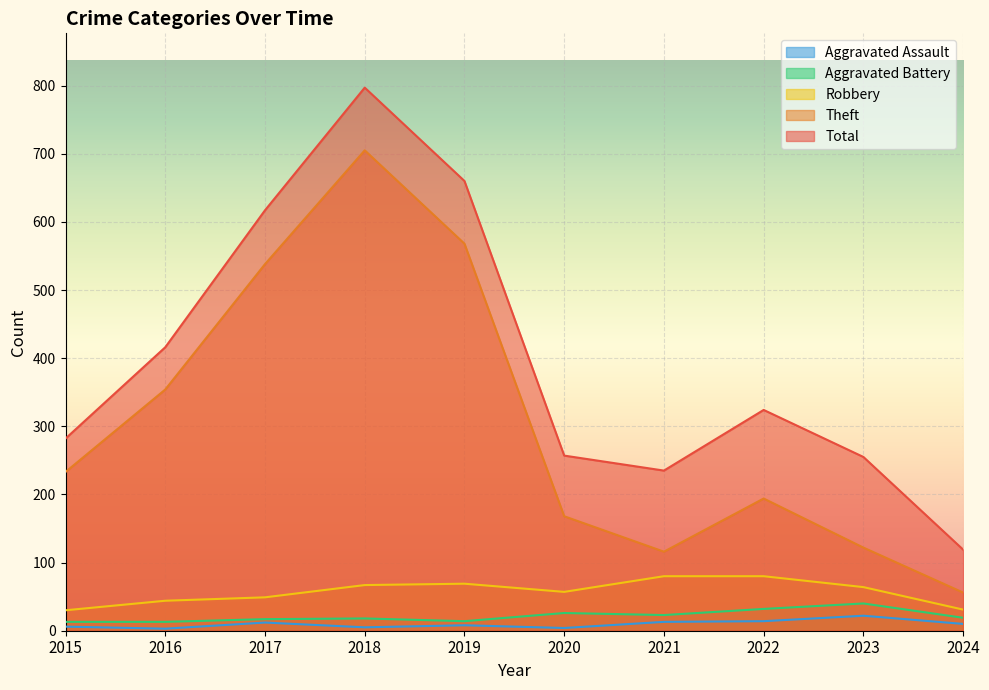

Which series has the largest range (max minus min)?

Total